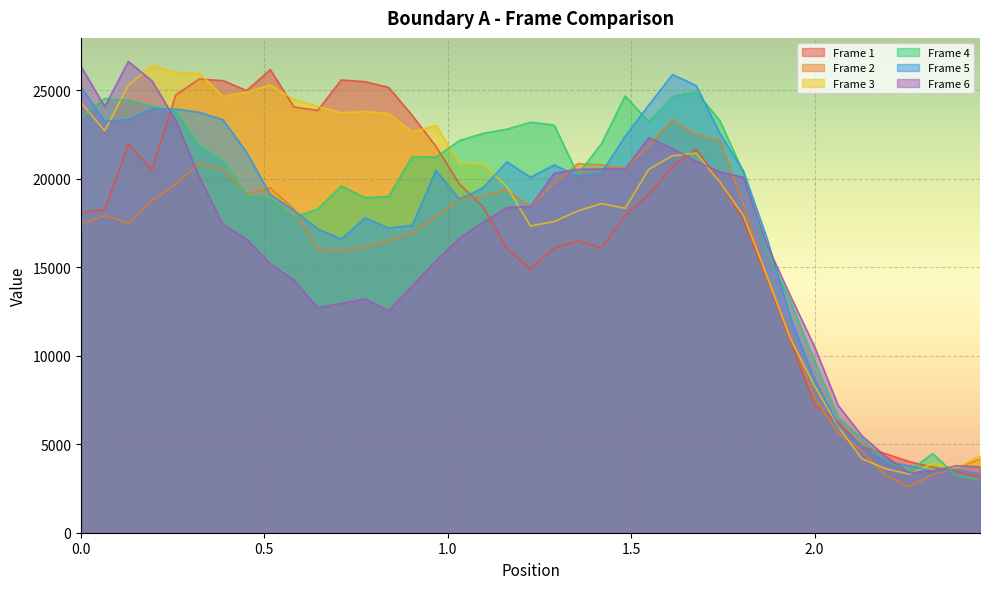

At 0.32251, list the series in order from largest to smallest.

Frame 3, Frame 1, Frame 5, Frame 4, Frame 2, Frame 6